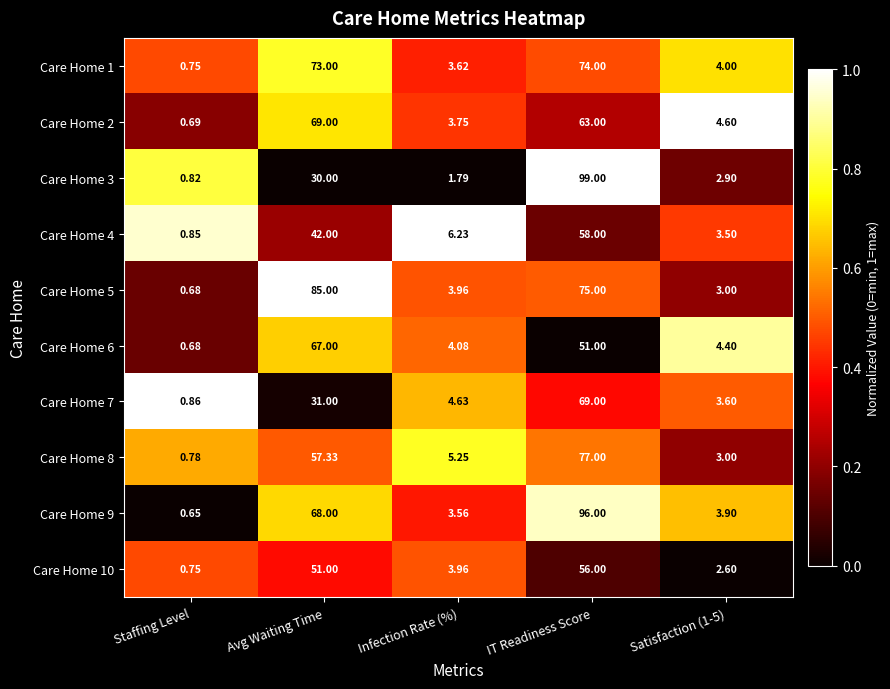

At which label does Care Home 8 reach its peak?

IT Readiness Score